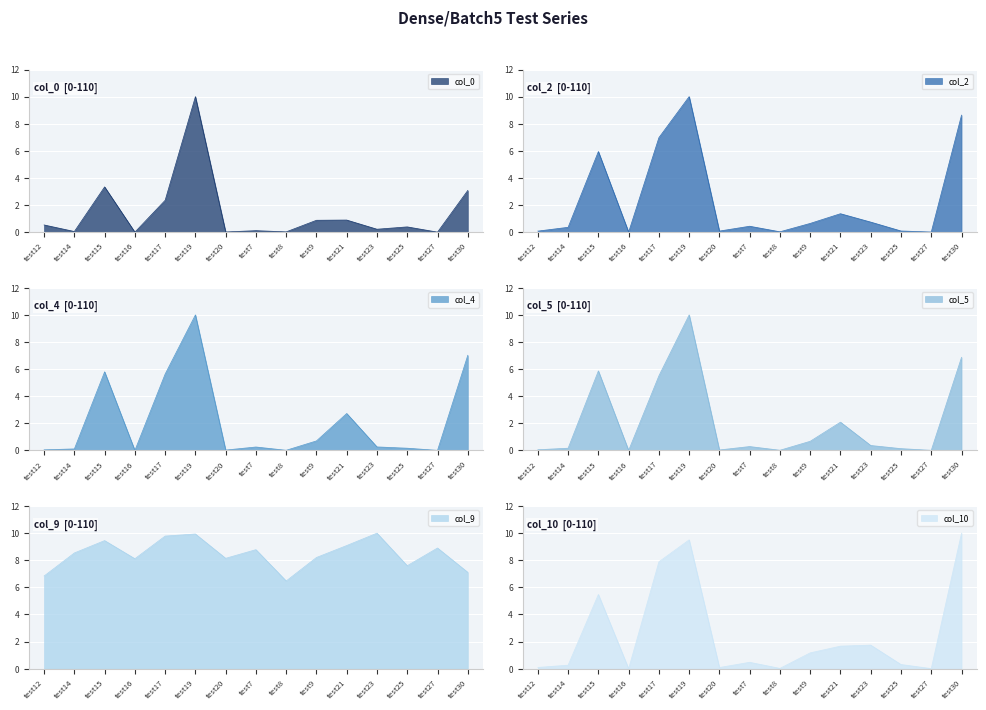

Which category has the highest value across all series?

test19